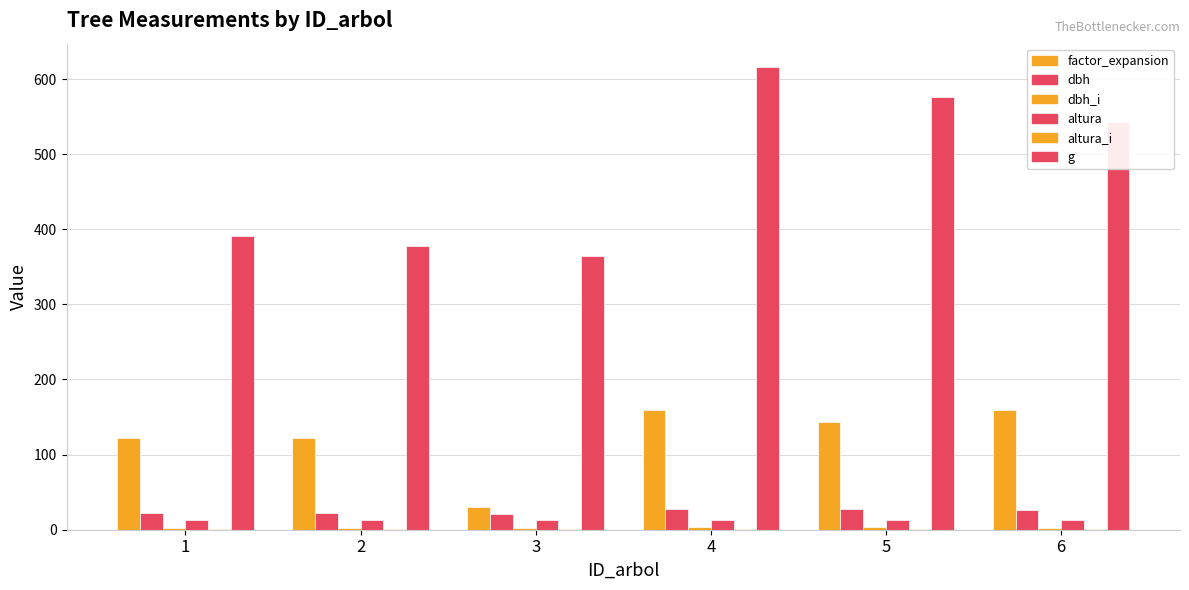

What is the difference between the maximum and second lowest values in the dbh_i series?

1.2